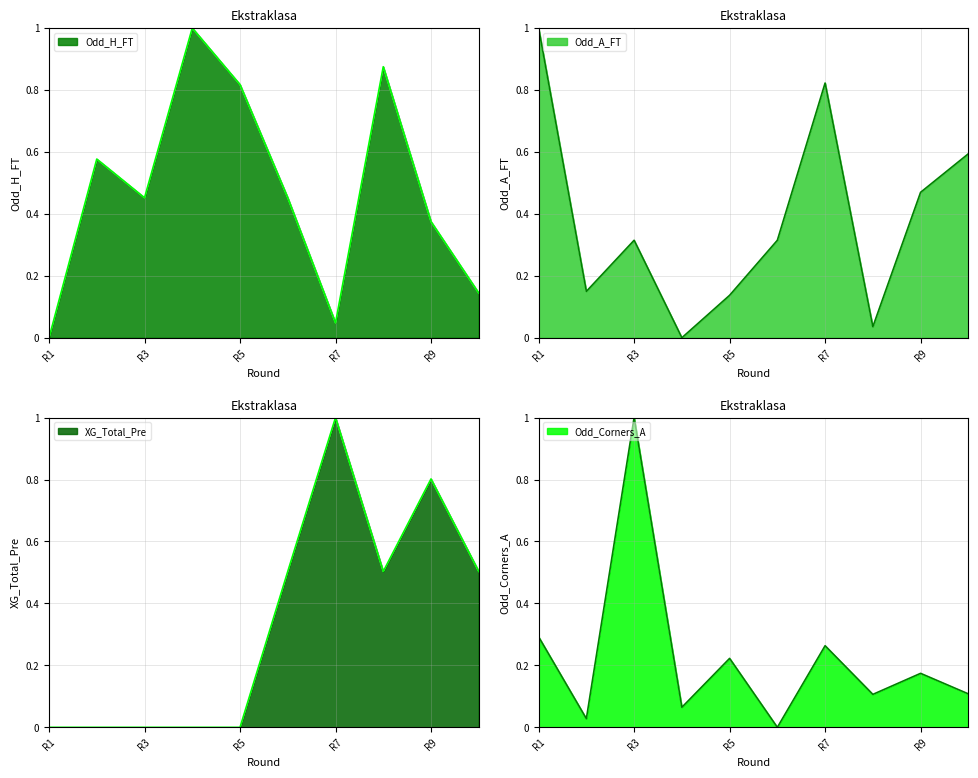

What is the approximate value of Odd_H_FT at Rodada 2?

0.6